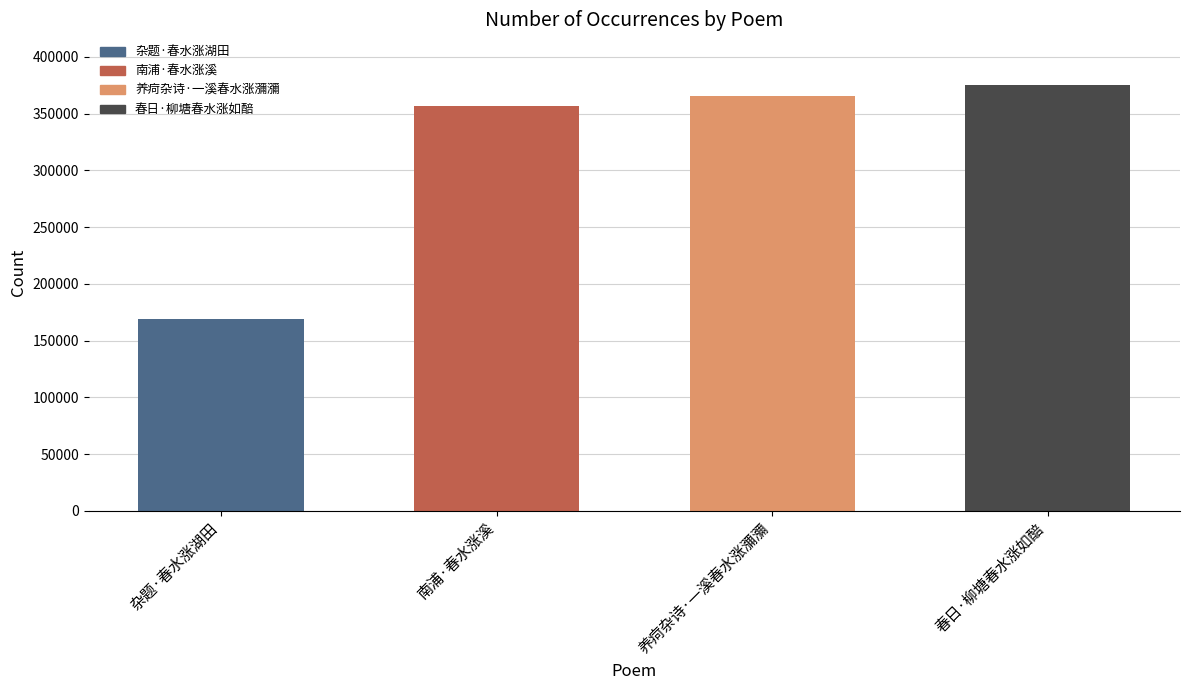

What is the difference between the values at 杂题·春水涨湖田 and 养疴杂诗·一溪春水涨瀰瀰?

196837